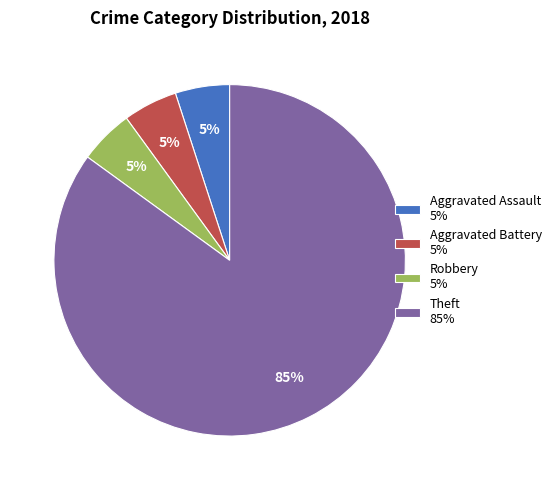

Is there any slice that represents more than half of the pie?

Yes